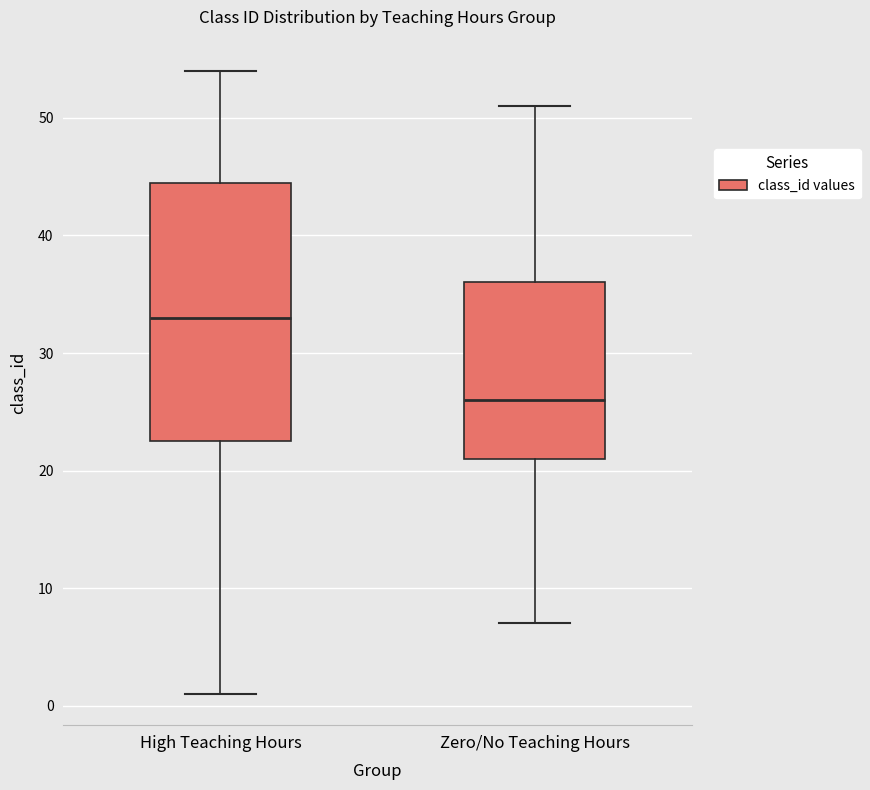

Reading left to right, transcribe this box plot: for each box, give where its median line is, the range the box spans, and where its two whiskers end, as read against the y-axis. The values are not printed on the chart, so give them approximately, as read against the axis.

High Teaching Hours: median 33, box 23 to 45, whiskers 1 to 54
Zero/No Teaching Hours: median 26, box 21 to 36, whiskers 7 to 51